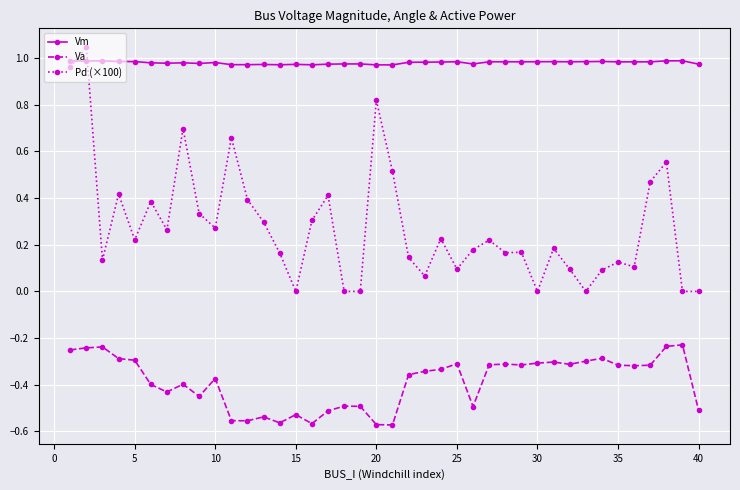

True or false: Va has more than 0 interior local peaks.

True